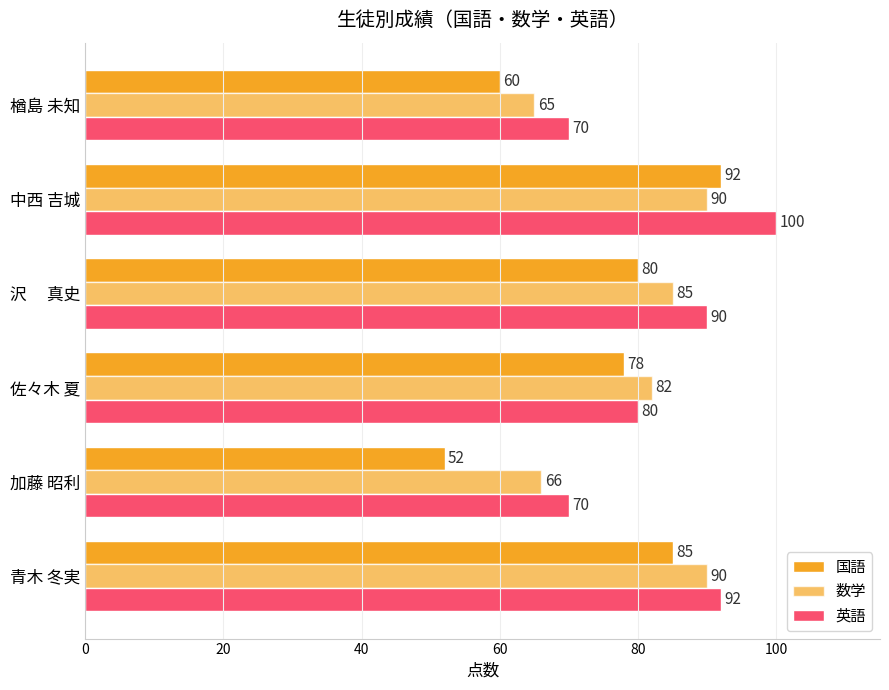

How many series are shown in this chart?

3